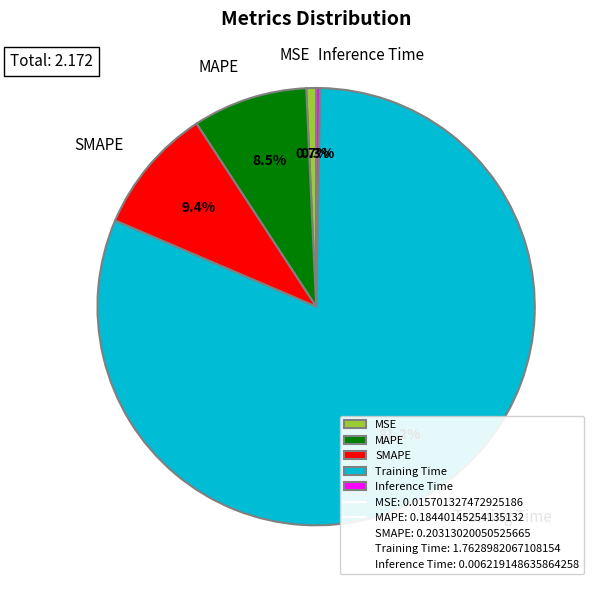

Which slice is the largest?

Training Time